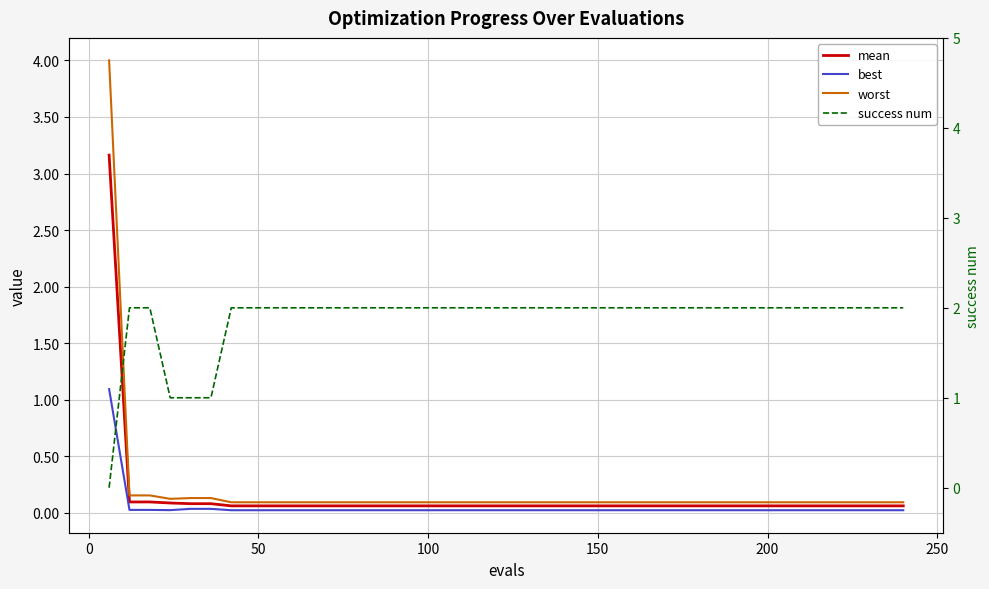

Is it true that mean equals 0.0 at 25?

False